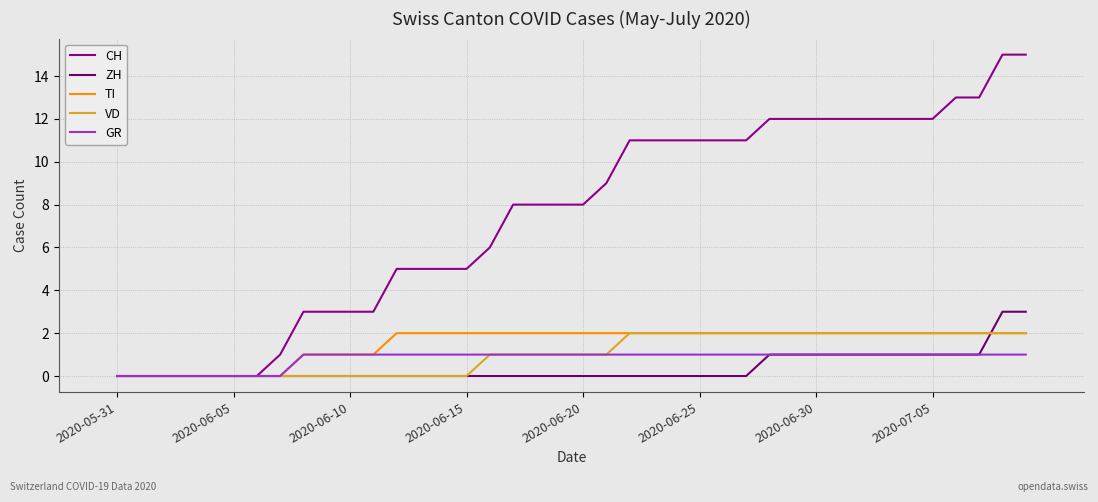

Which series has the largest total across all categories?

CH